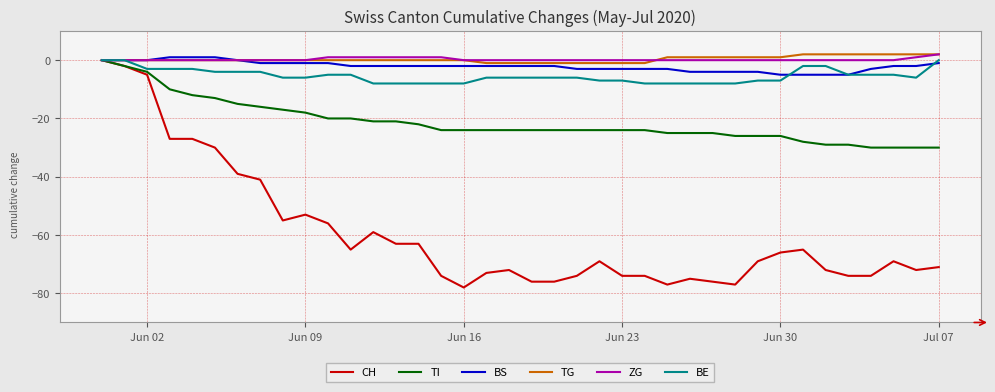

What is the sum of all BS values?

-80